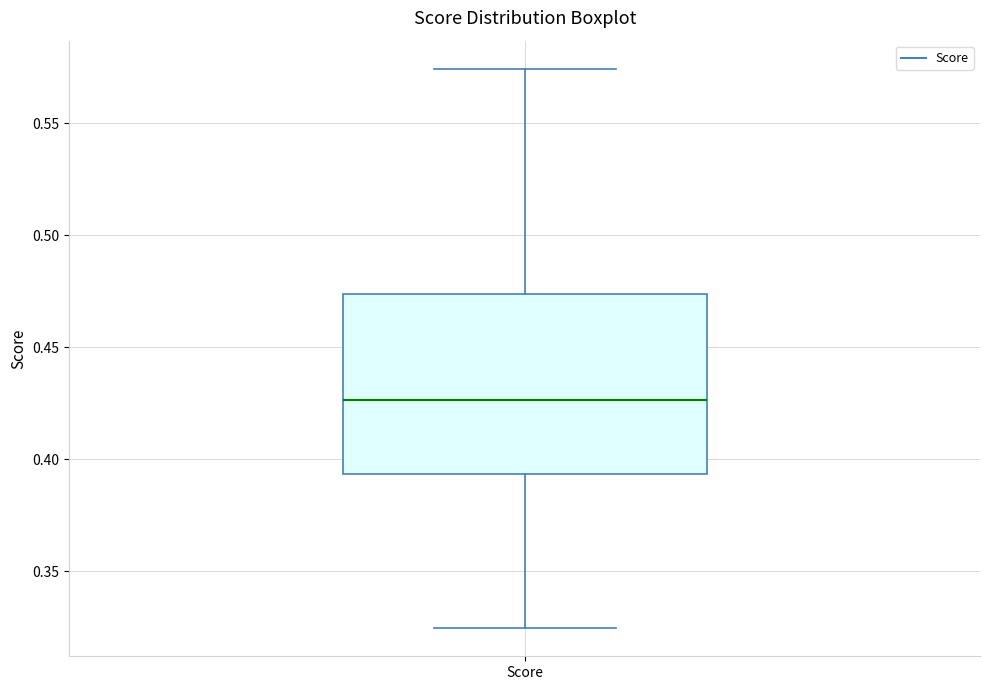

Transcribe this box plot: give where the median line is, the range the box spans, and where the two whiskers end, as read against the y-axis. The values are not printed on the chart, so give them approximately, as read against the axis.

median 0.425, box 0.395 to 0.475, whiskers 0.325 to 0.575